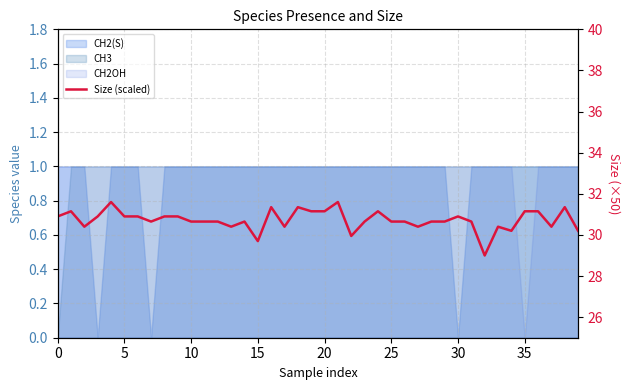

What is the sum of the values at 34 and 13?

60.6